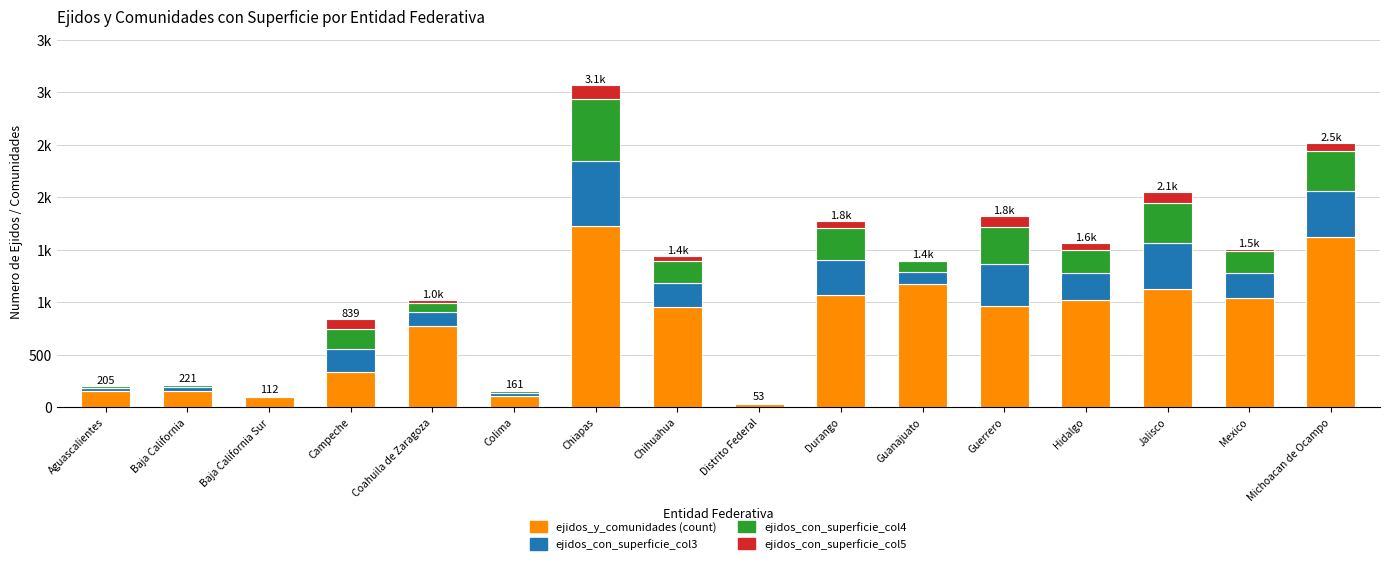

At Jalisco, list the series in order from largest to smallest.

ejidos_y_comunidades (count), ejidos_con_superficie_col3, ejidos_con_superficie_col4, ejidos_con_superficie_col5